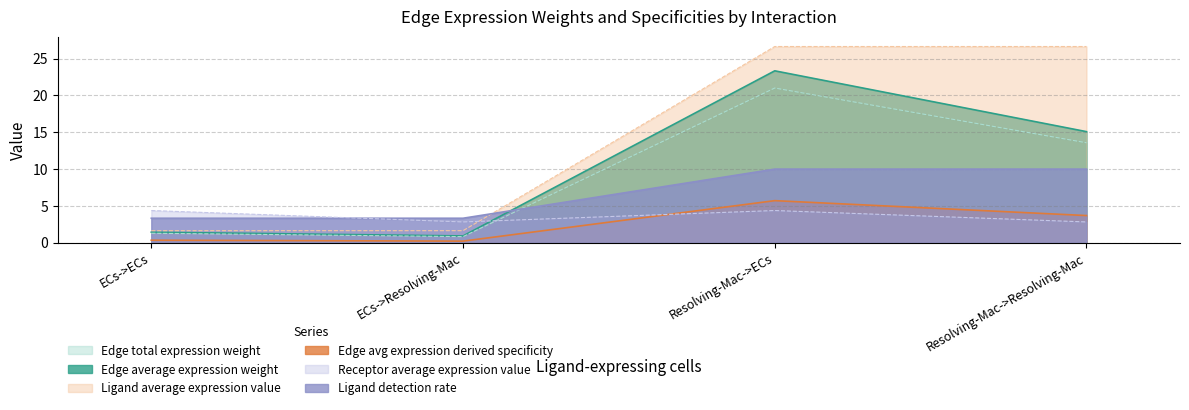

True or false: Edge total expression weight has a value of 0.3 at ECs->ECs.

False